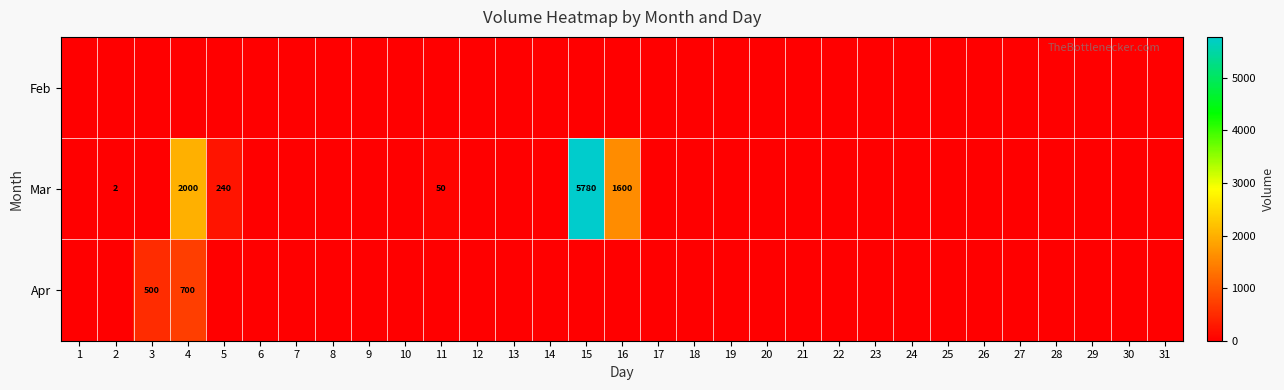

What is the sum of all Apr values?

1200